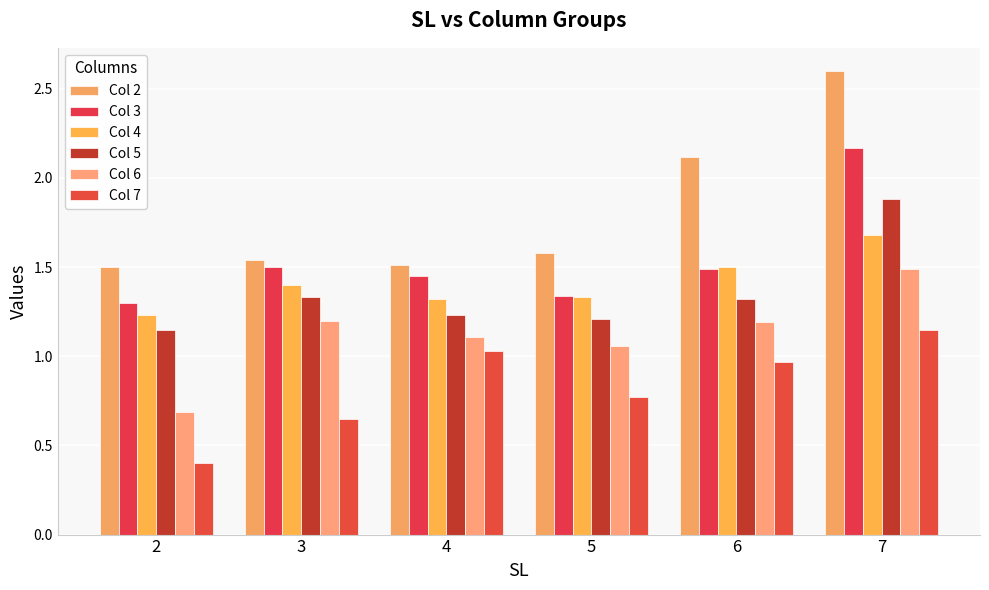

The Col 5 series shows 0.5 at 3. True or false?

False